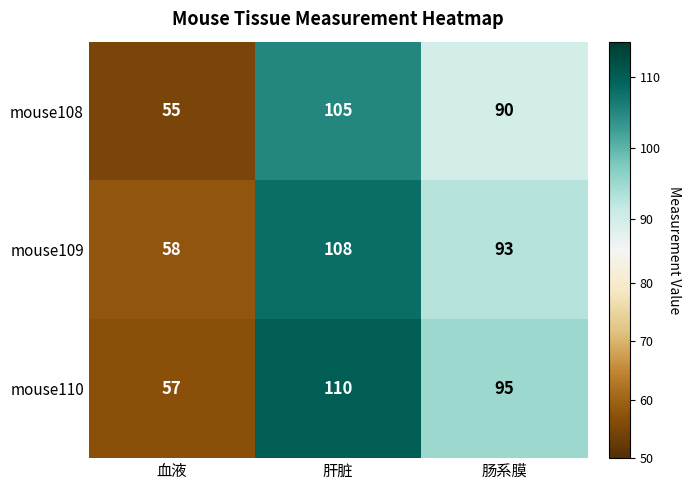

Which series has the widest spread of values?

mouse110